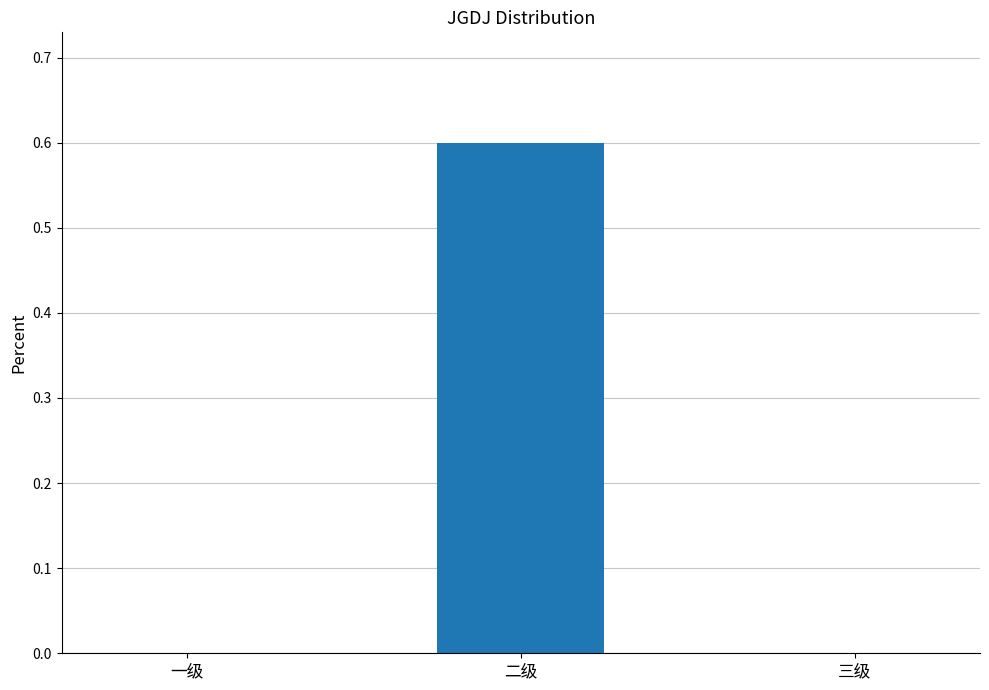

How many data points does each series have?

3